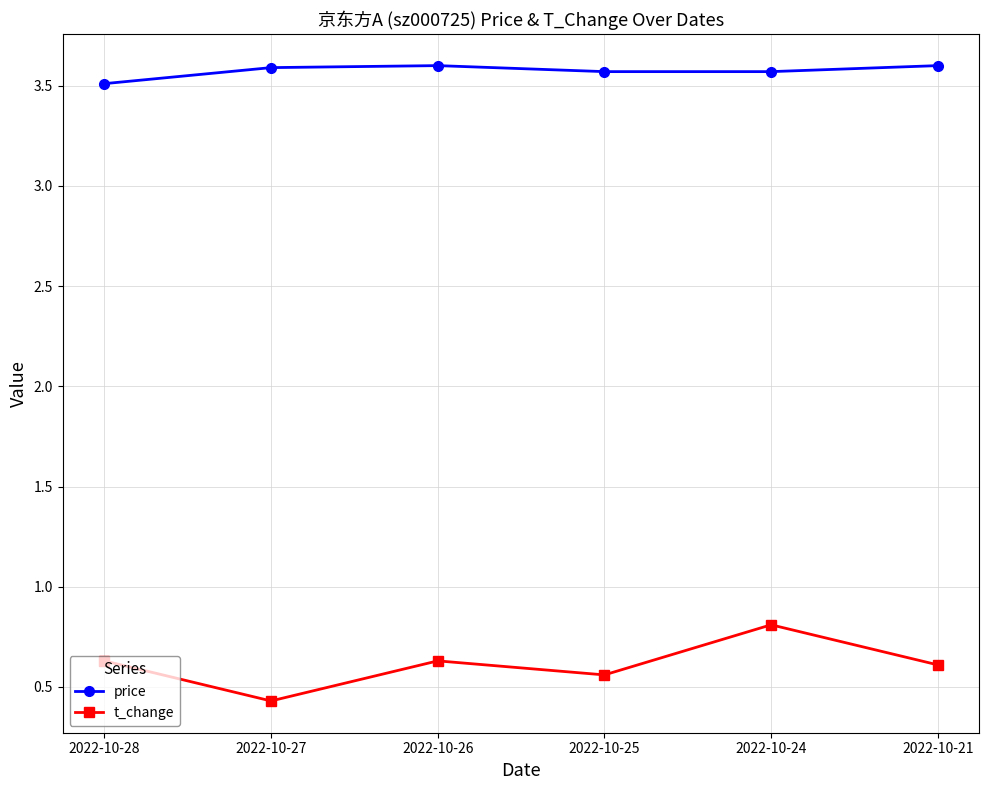

Between 2022-10-27 and 2022-10-24, which series saw the biggest shift?

t_change